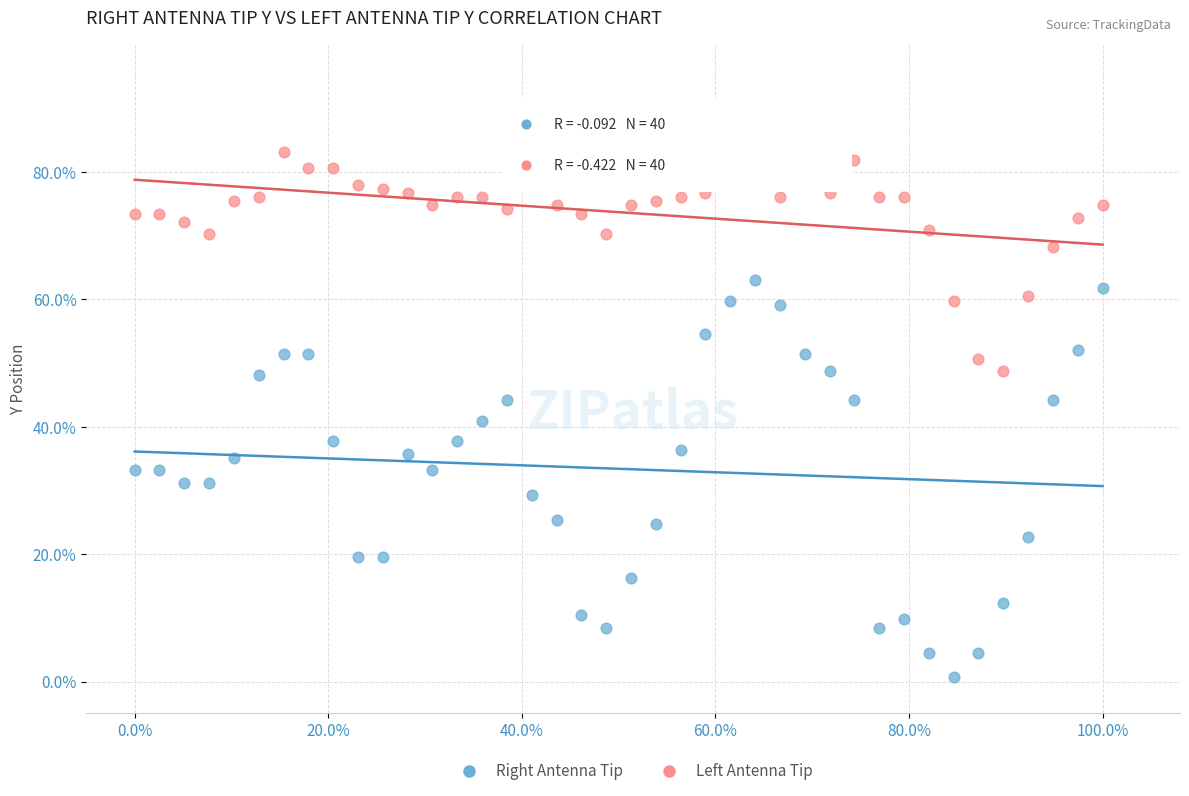

What are all the series names shown in the legend?

Right Antenna Tip, Left Antenna Tip